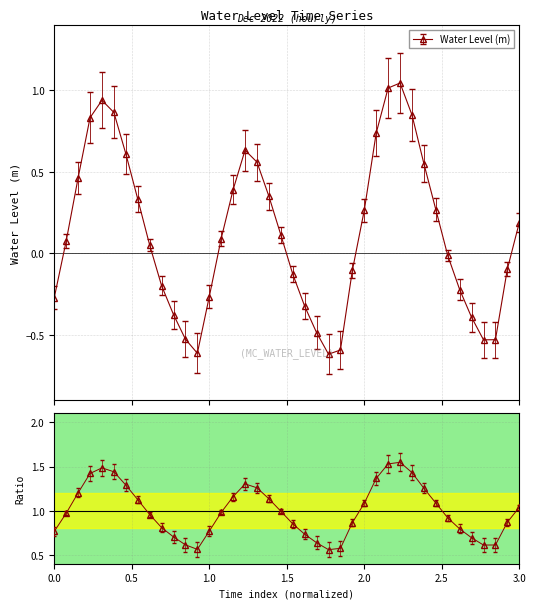

Reading left to right, list all the values displayed in this chart.

-0.3	0.1	0.5	0.8	0.9	0.9	0.6	0.3	0.1	-0.2	-0.4	-0.5	-0.6	-0.3	0.1	0.4	0.6	0.6	0.3	0.1	-0.1	-0.3	-0.5	-0.6	-0.6	-0.1	0.3	0.7	1.0	1.0	0.8	0.5	0.3	-0.0	-0.2	-0.4	-0.5	-0.5	-0.1	0.2